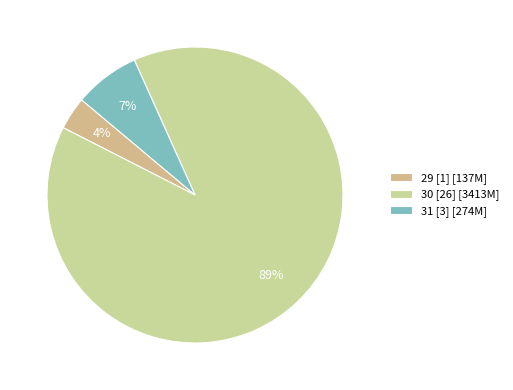

Which category has the biggest portion of the pie?

30 [26] [3413M]